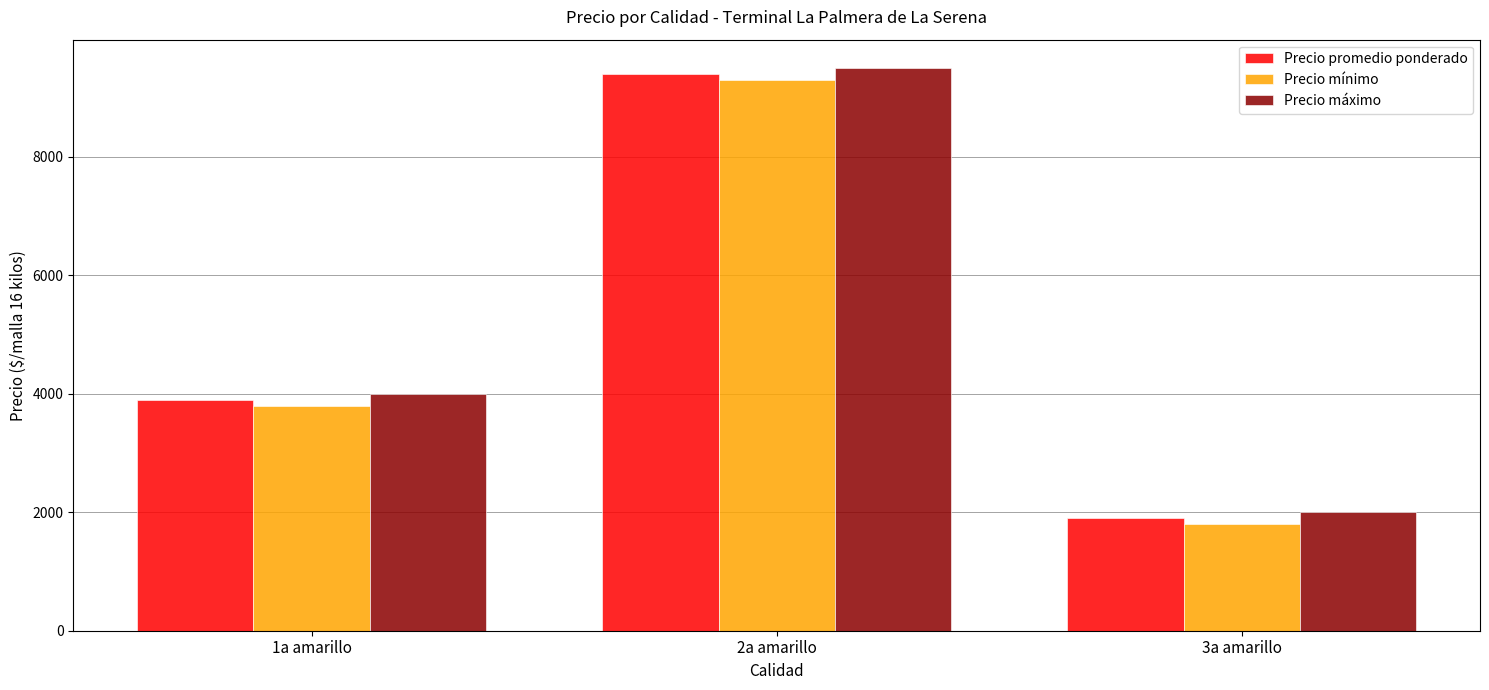

Does the chart contain stacked bars?

No